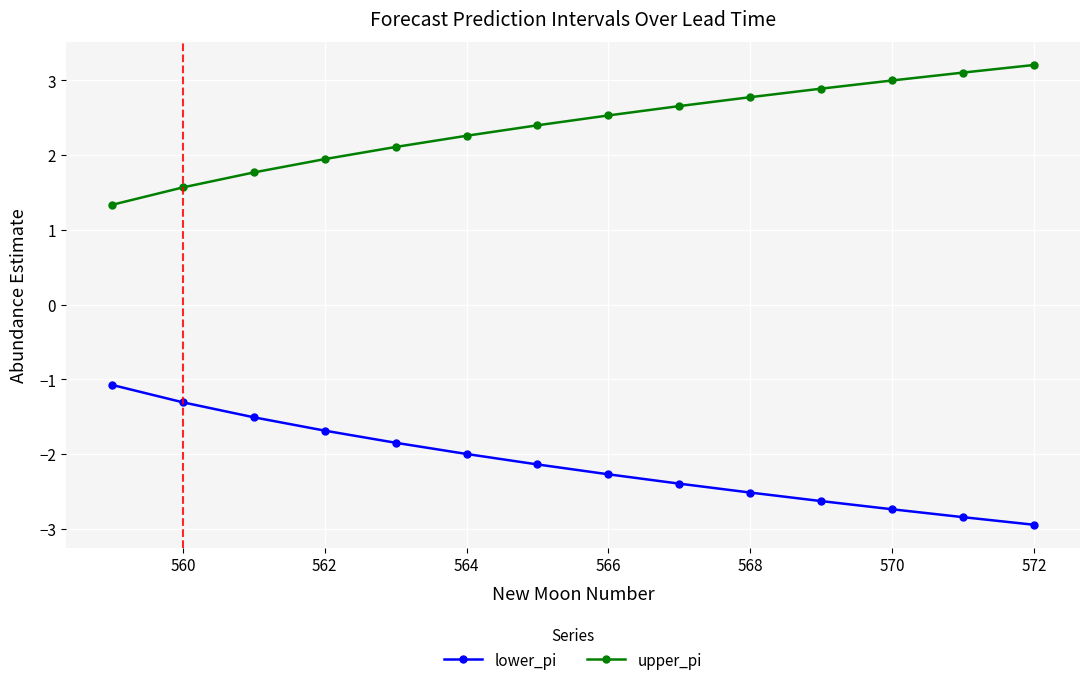

How many data points in upper_pi are less than 2?

4